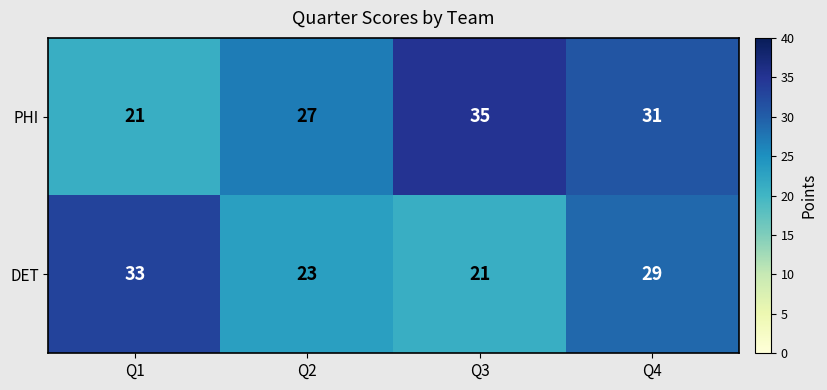

Is it true that DET equals 21 at Q3?

True